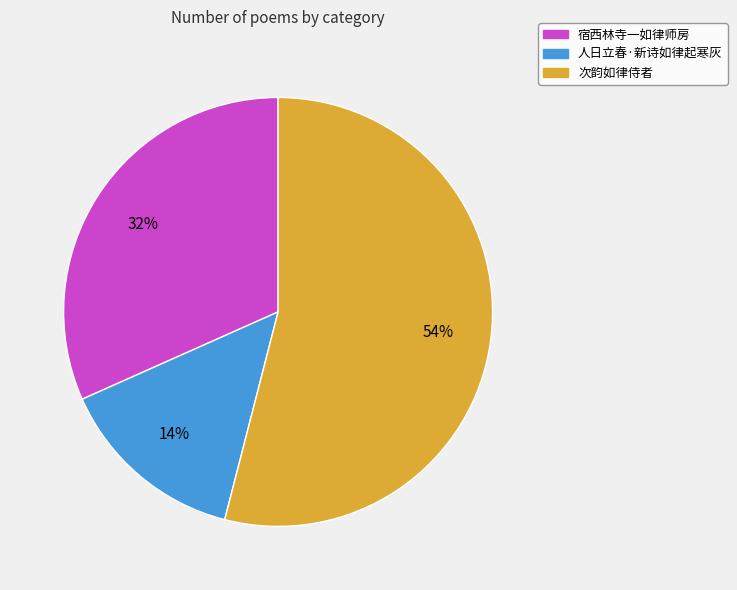

Is 宿西林寺一如律师房 the majority of the pie?

No